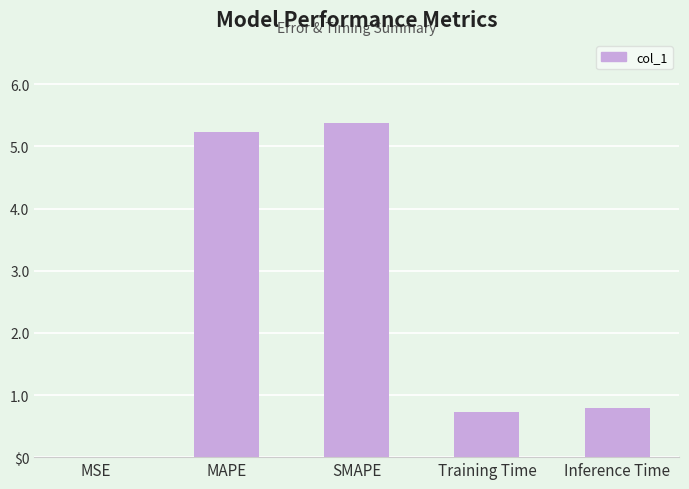

List the labels in order of value, smallest first.

MSE, Training Time, Inference Time, MAPE, SMAPE